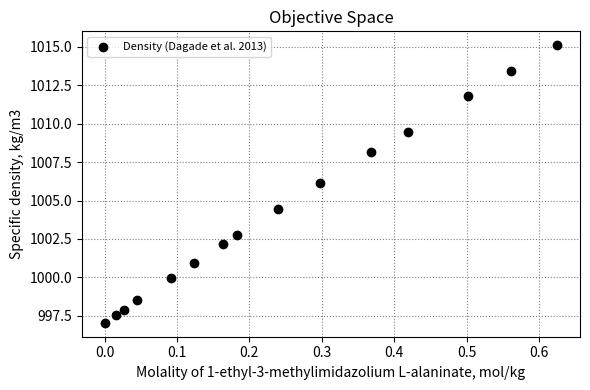

What is the range of X values (max minus min)?

0.6